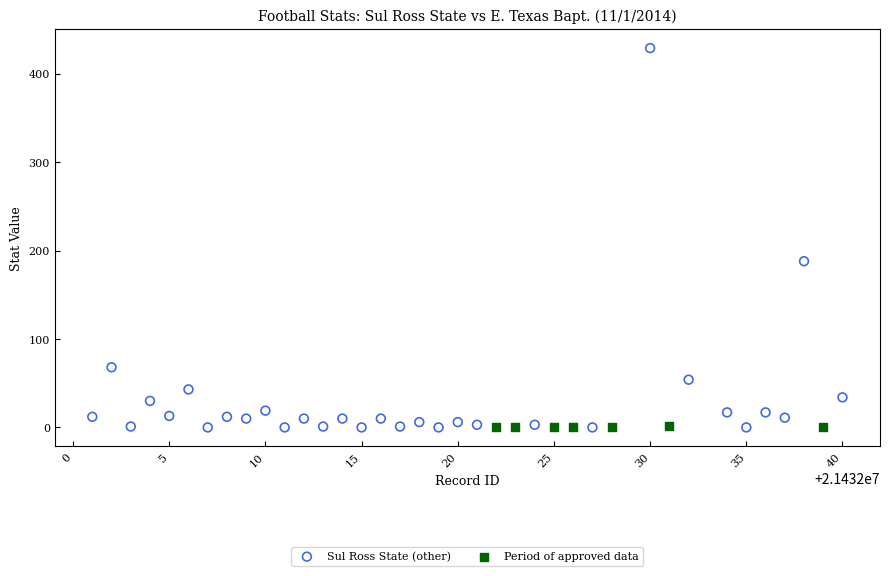

Which series contains the highest Y value?

Sul Ross State (other)